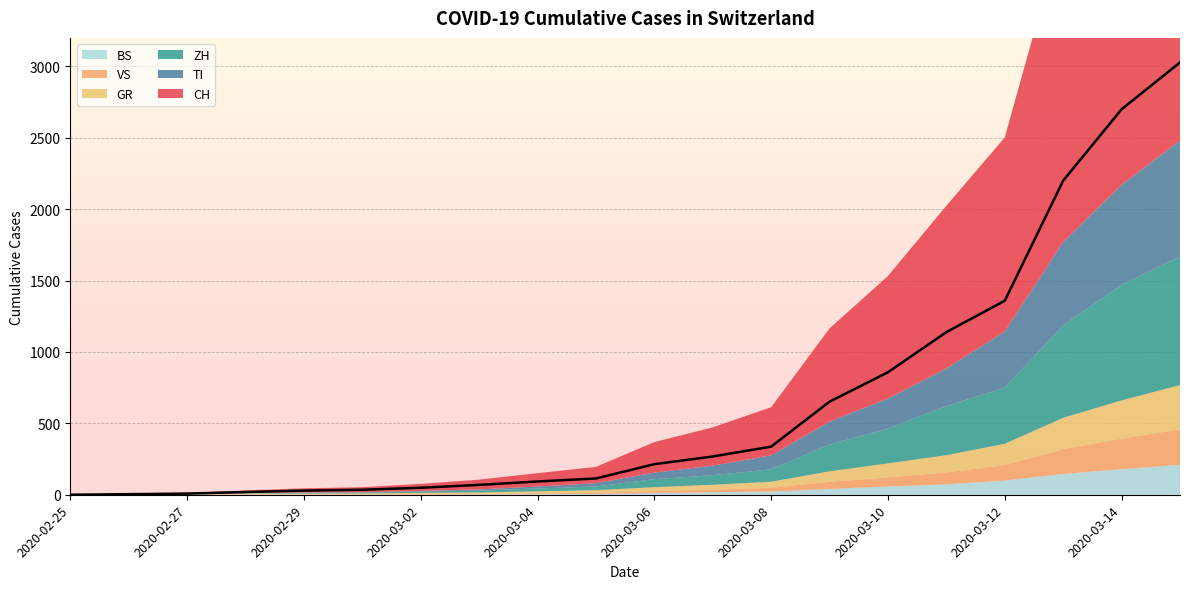

Between 2020-03-03 and 2020-03-04, which series saw the biggest shift?

CH